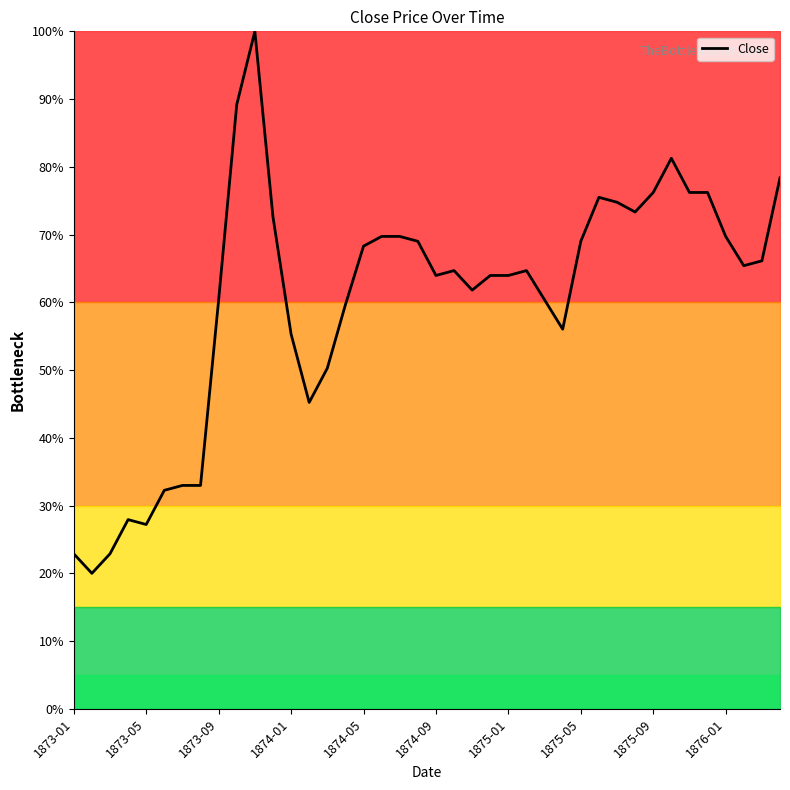

What is the smallest value displayed?

20.0